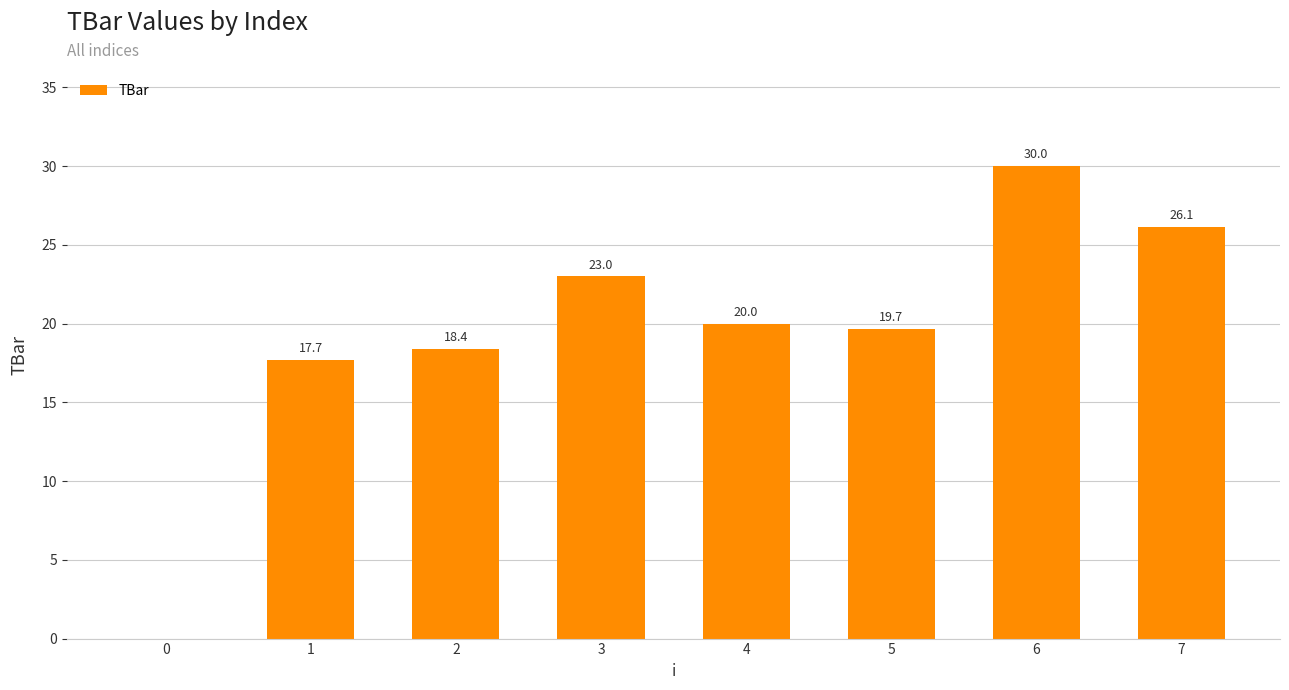

What is the sum of the values at 6 and 7?

56.1